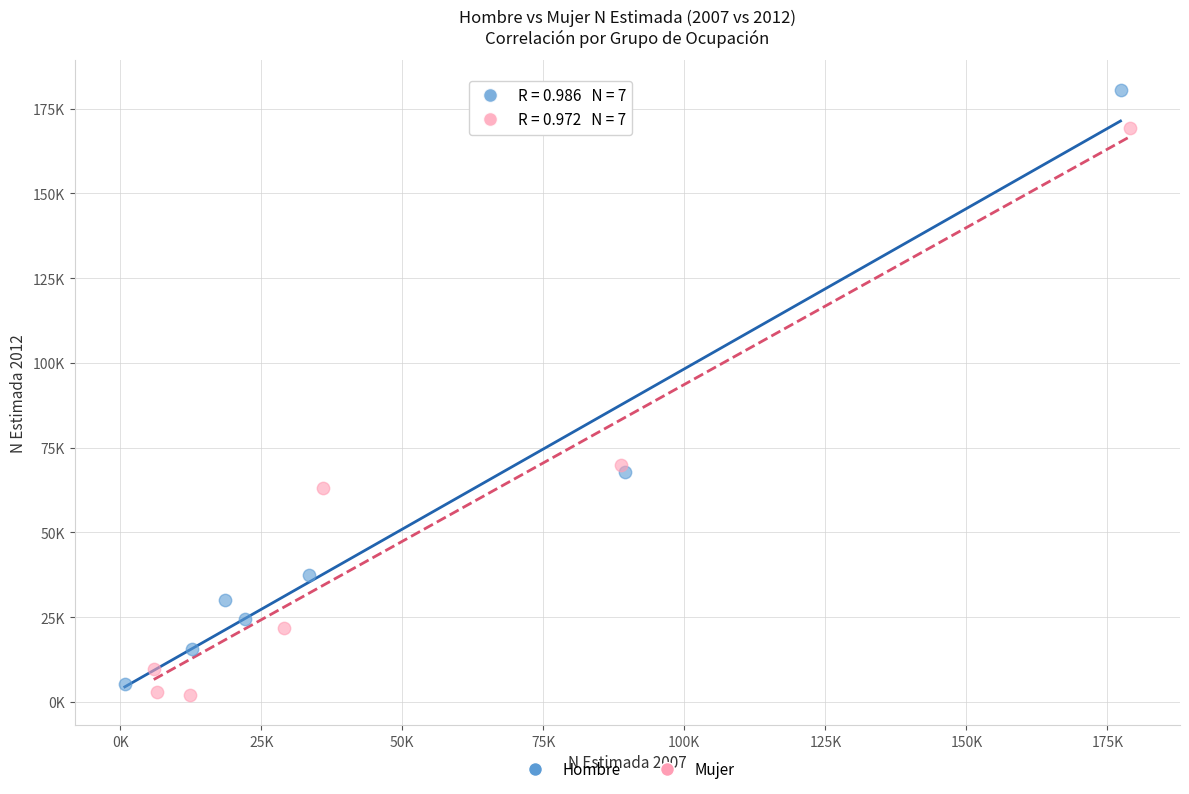

What are all the series names shown in the legend?

Hombre, Mujer